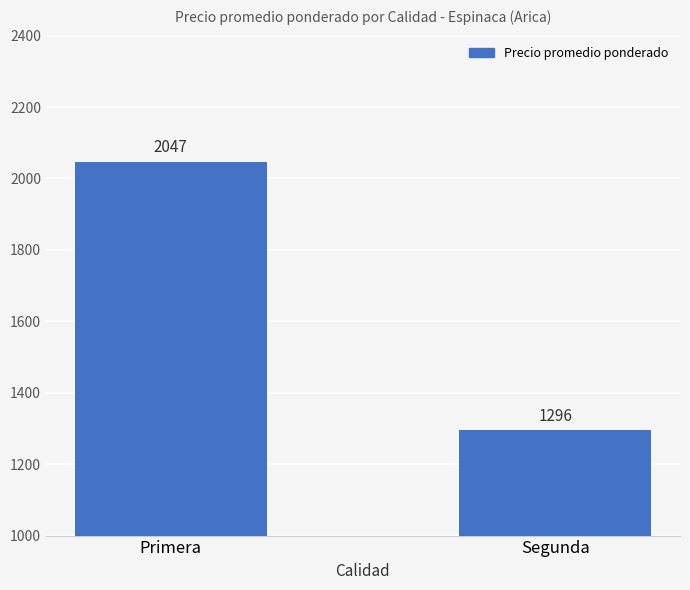

Reading left to right, what are all the values shown in this chart?

2047	1296